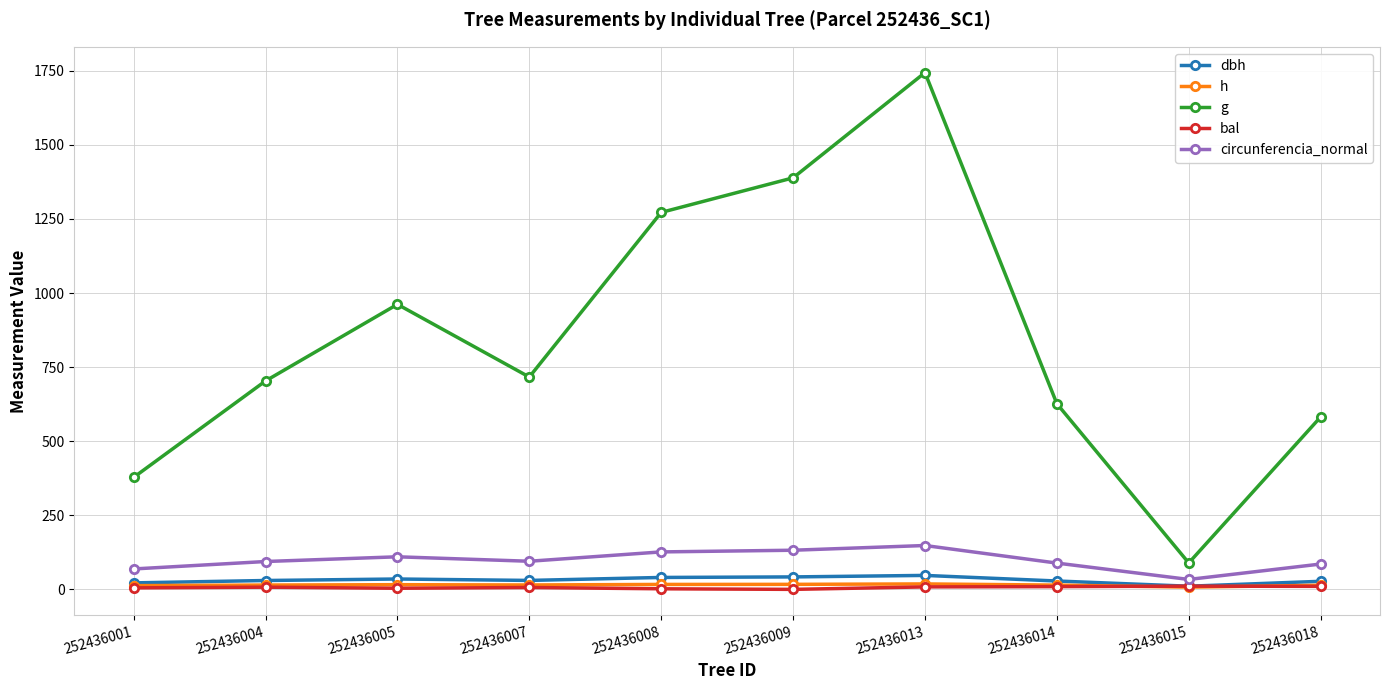

Which series has the largest total across all categories?

g